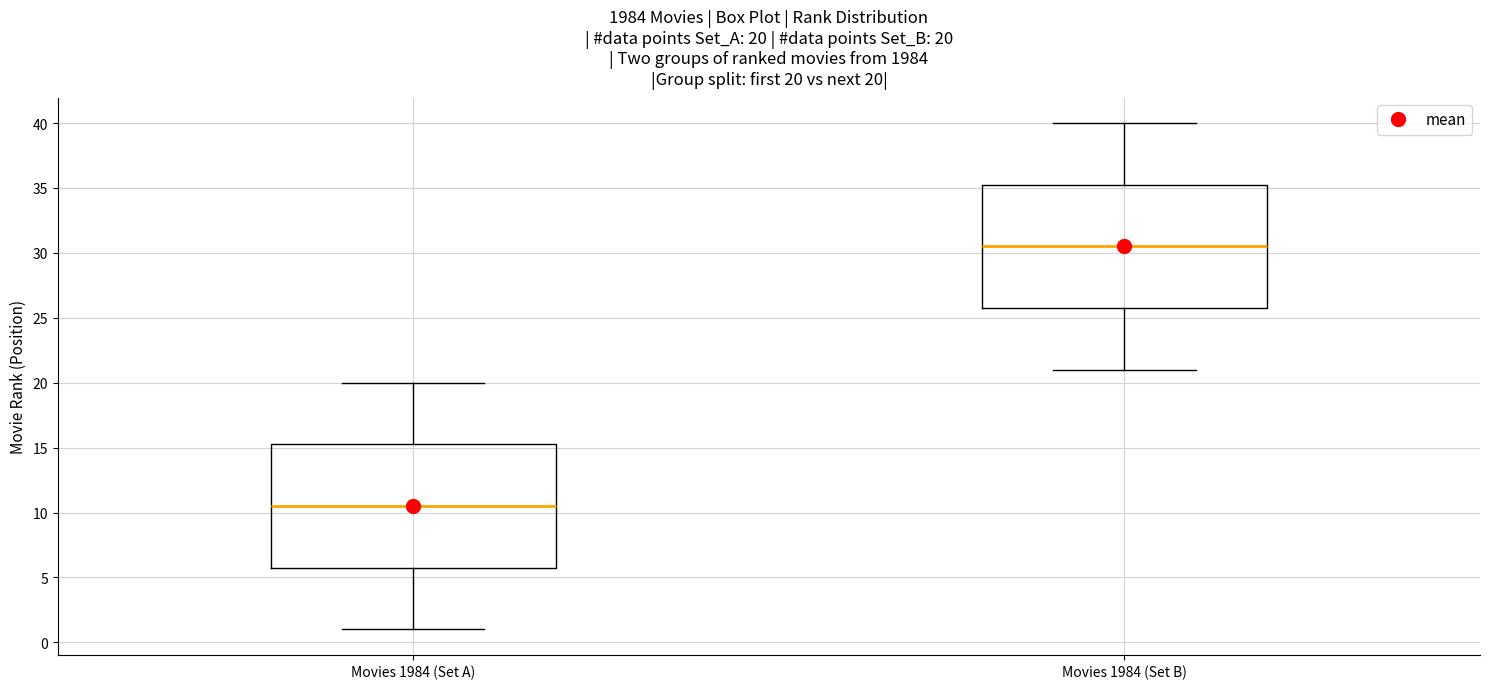

Which box has the lowest median line?

Movies 1984 (Set A)